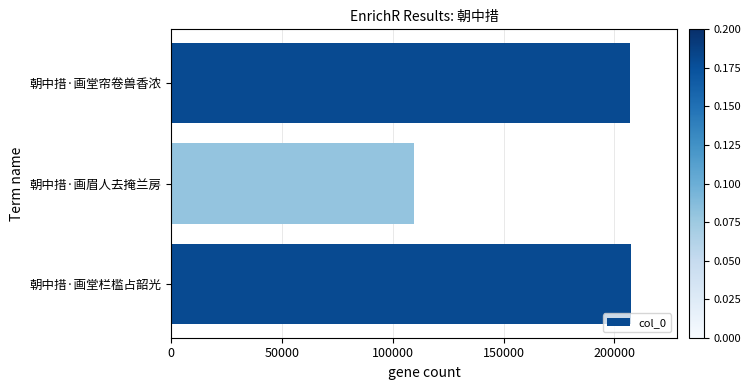

How many values are below 207223?

1